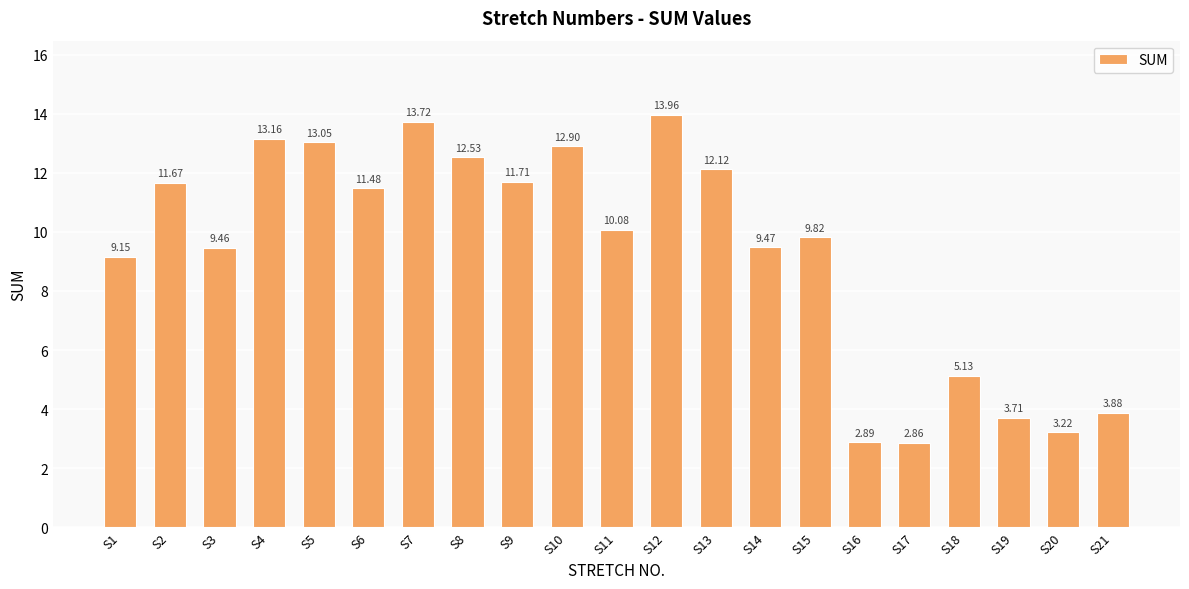

What is the ratio of the value at S17 to the value at S15?

0.3